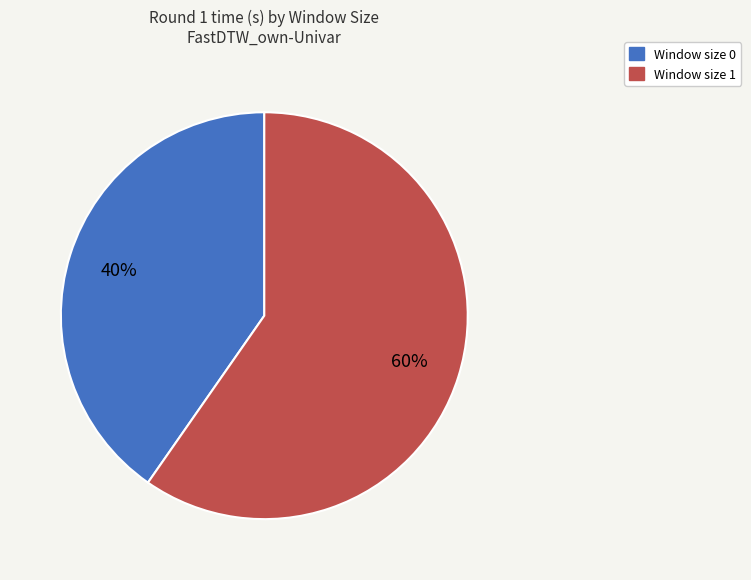

What percentage is the Window size 0 slice, to the nearest percent?

40%